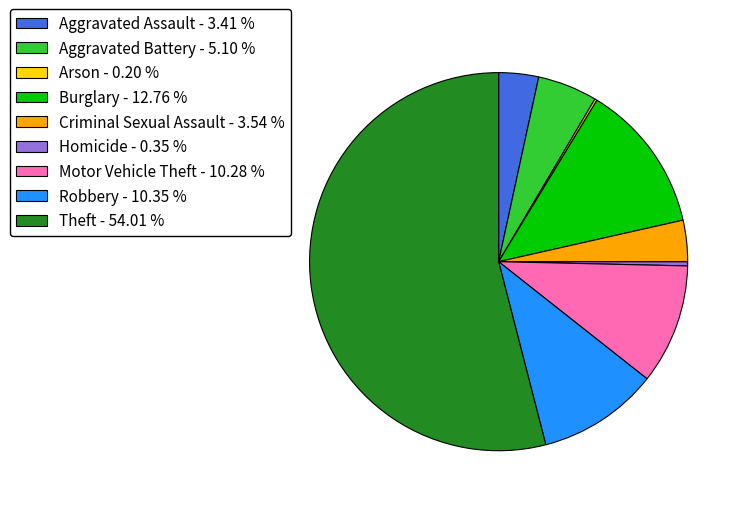

Which has a higher value, Homicide - 0.35 % or Theft - 54.01 %?

Theft - 54.01 %